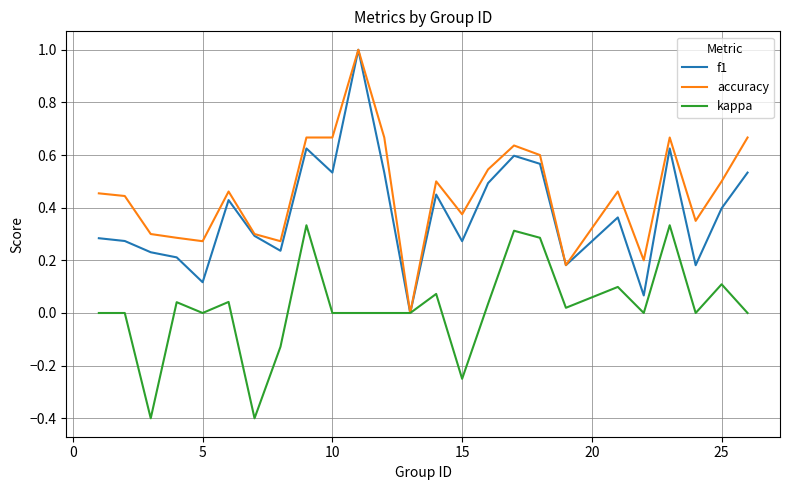

Rank the series by their average value, from highest to lowest.

accuracy, f1, kappa